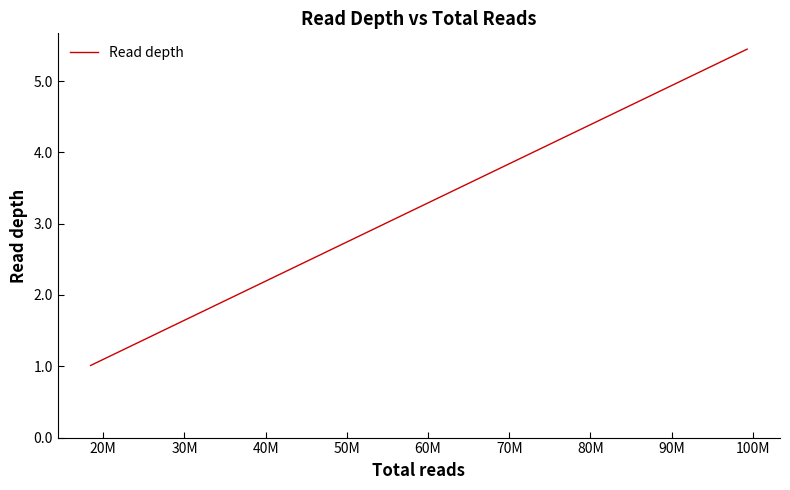

Does the chart display data point markers on the line(s)?

No